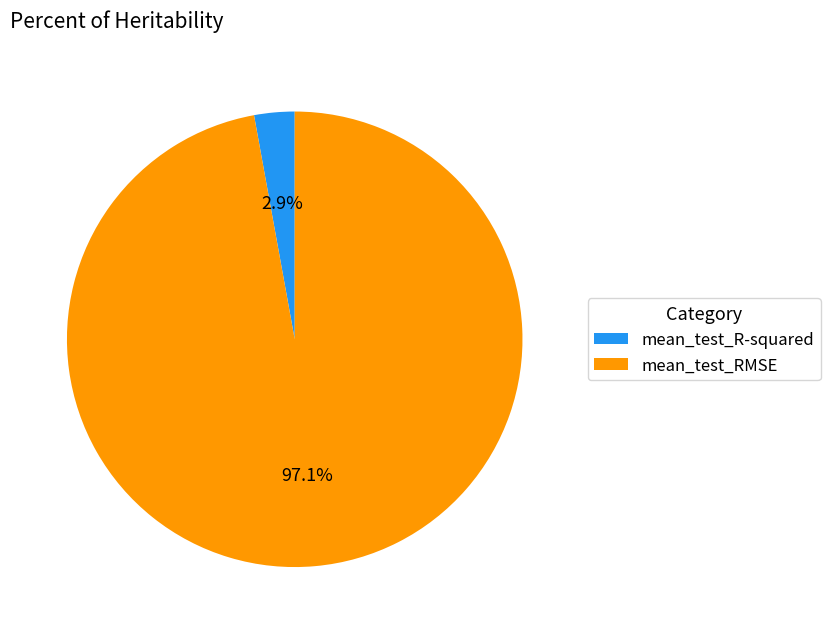

Which category has the smallest portion of the pie?

mean_test_R-squared